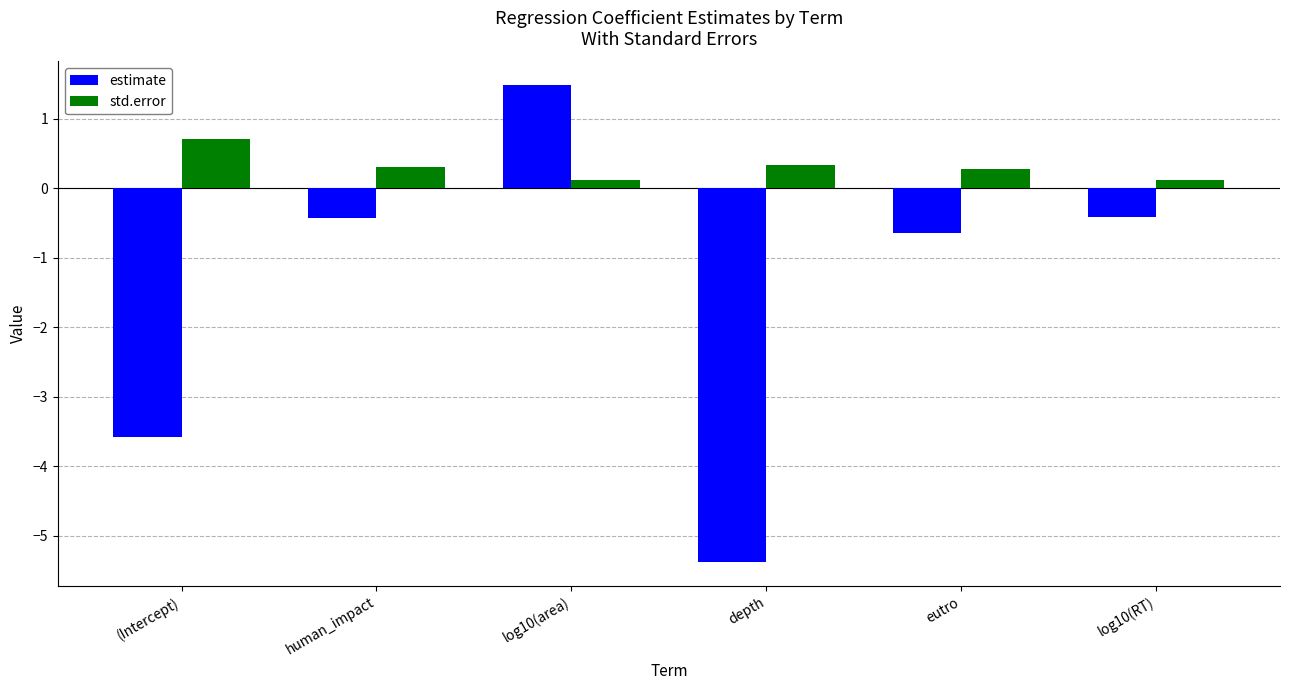

At which category does the chart reach its minimum across all series?

depth